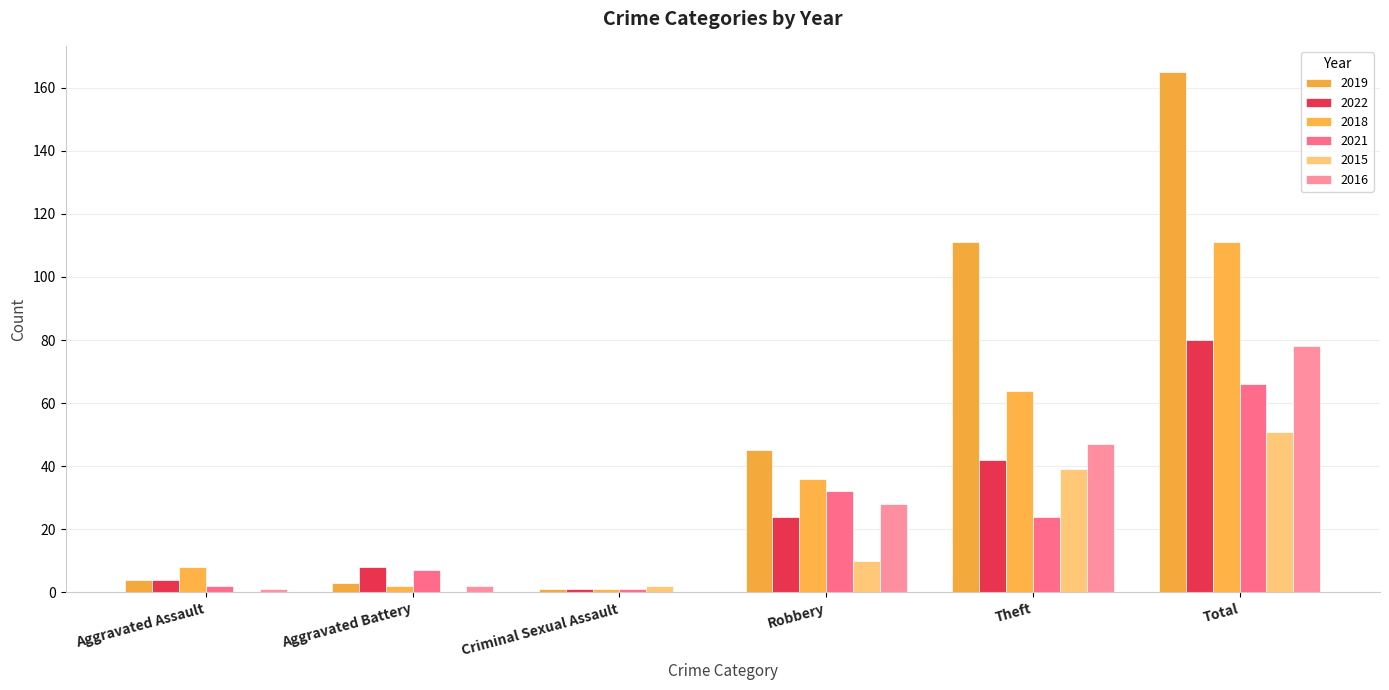

Reading left to right, list all the values displayed in this chart.

2019: Aggravated Assault=4	Aggravated Battery=3	Criminal Sexual Assault=1	Robbery=45	Theft=111	Total=165
2022: Aggravated Assault=4	Aggravated Battery=8	Criminal Sexual Assault=1	Robbery=24	Theft=42	Total=80
2018: Aggravated Assault=8	Aggravated Battery=2	Criminal Sexual Assault=1	Robbery=36	Theft=64	Total=111
2021: Aggravated Assault=2	Aggravated Battery=7	Criminal Sexual Assault=1	Robbery=32	Theft=24	Total=66
2015: Aggravated Assault=0	Aggravated Battery=0	Criminal Sexual Assault=2	Robbery=10	Theft=39	Total=51
2016: Aggravated Assault=1	Aggravated Battery=2	Criminal Sexual Assault=0	Robbery=28	Theft=47	Total=78